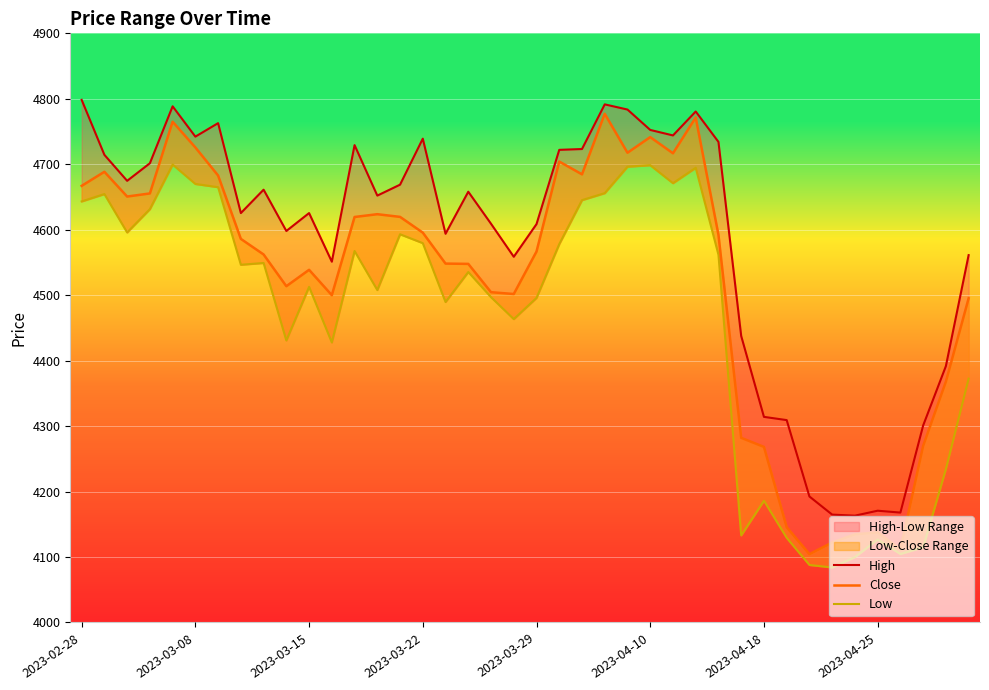

Which series has the largest total across all categories?

High